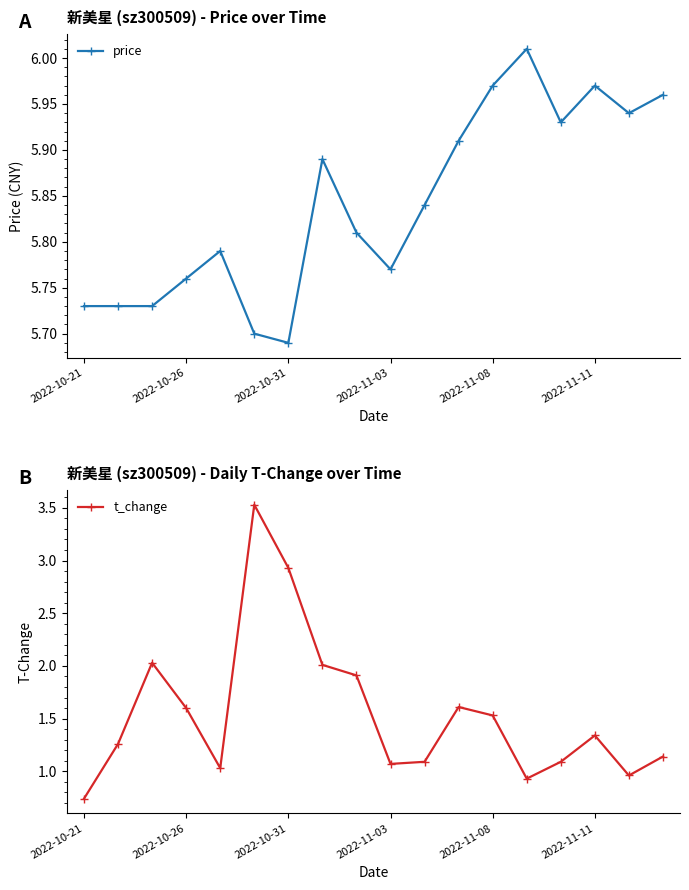

What is the difference between the price values at 2022-11-03 and 7?

0.1